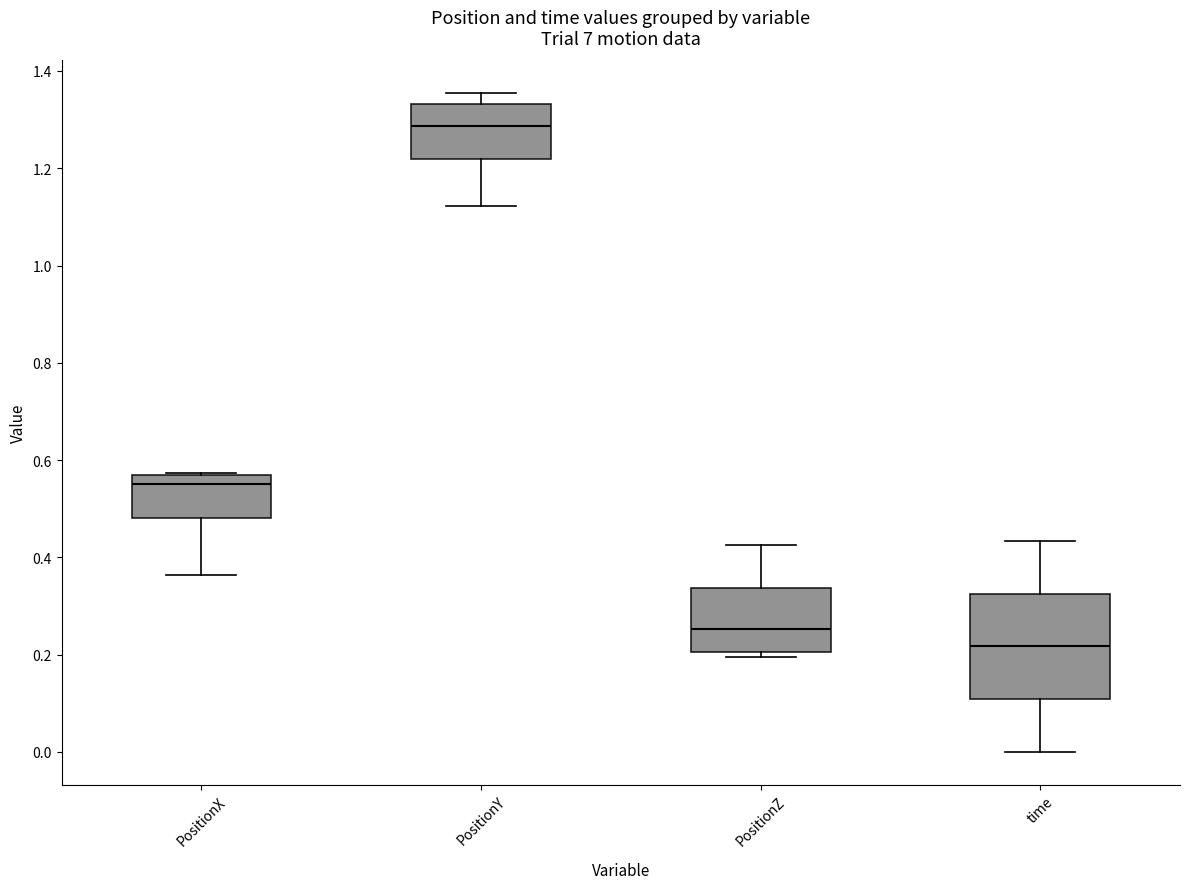

Which box is the tallest, from its lower edge to its upper edge?

time